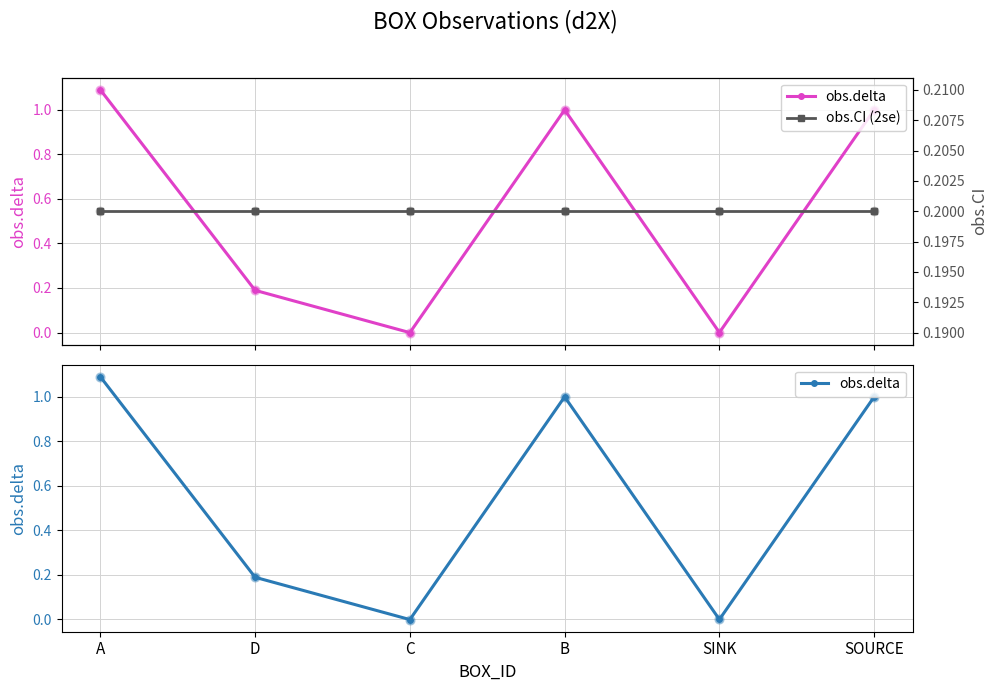

At which category is the sum across all series the highest?

A